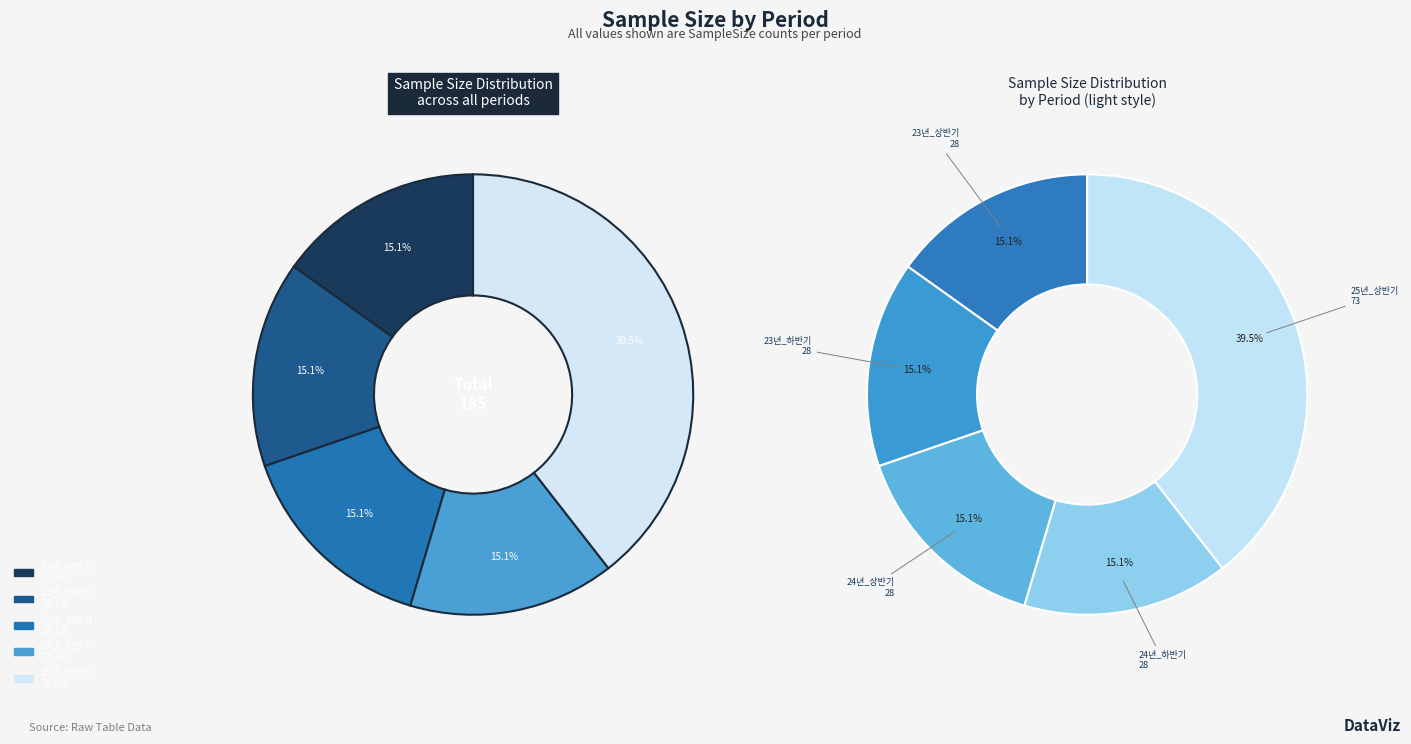

True or false: 25년_상반기 accounts for 52% of the total.

False